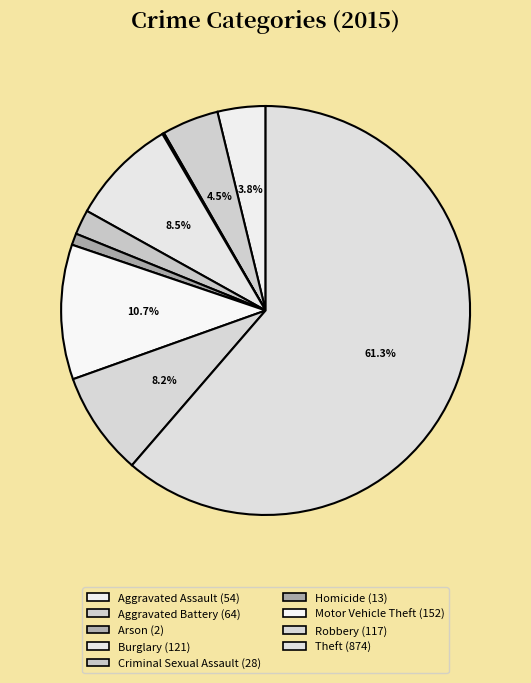

Which slice is the largest?

Theft